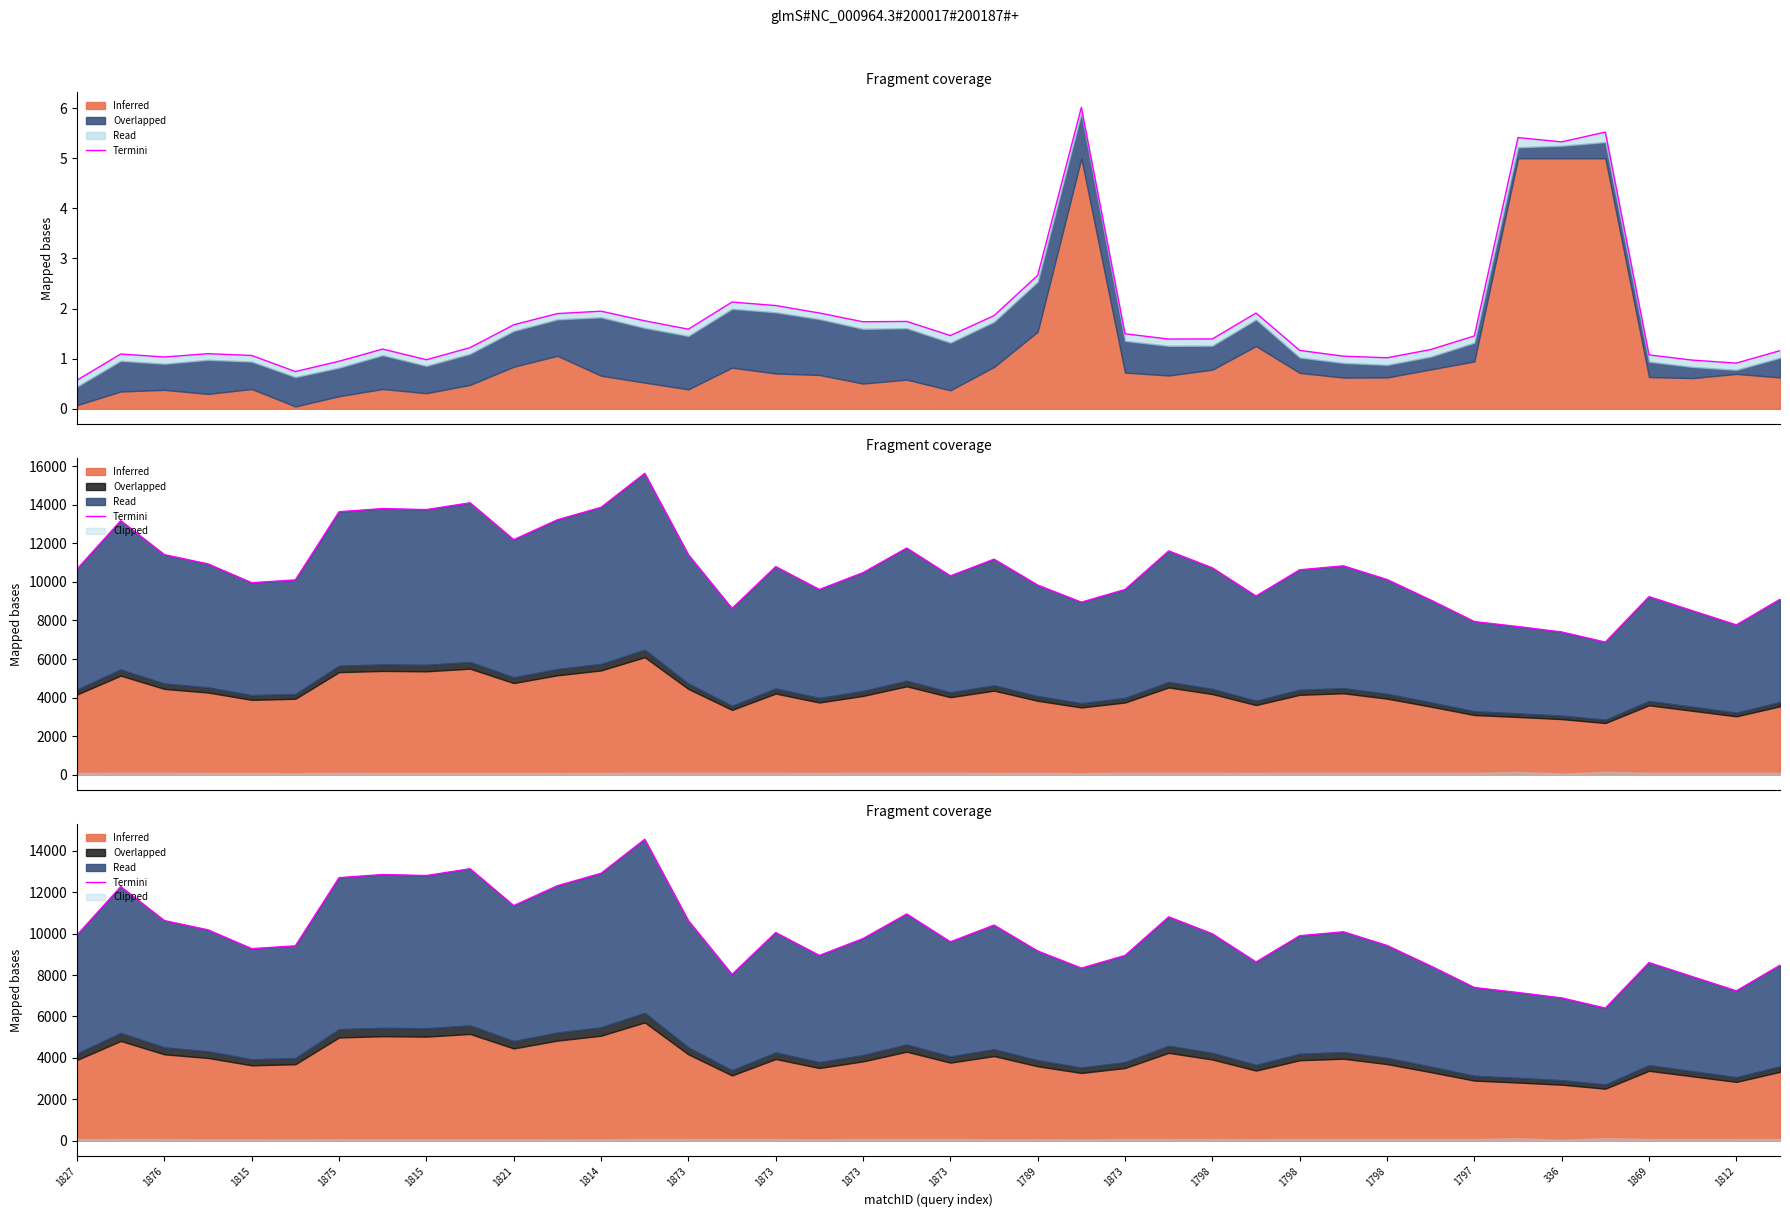

How many values are below 9899?

20